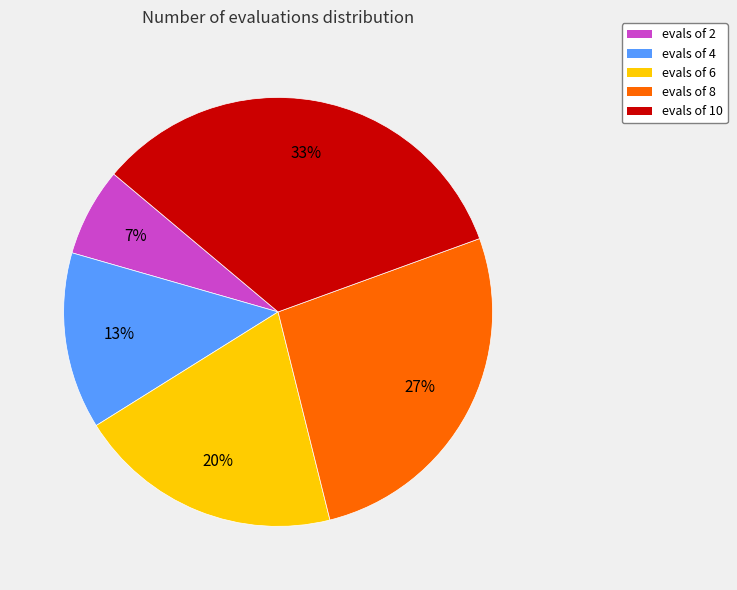

Is there a majority slice in this chart?

No